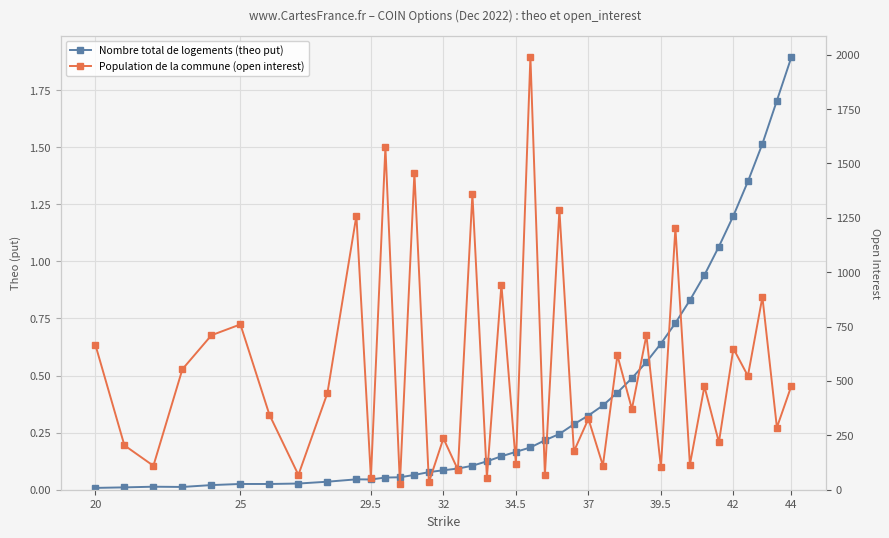

At how many categories does at least one series exceed 1435?

3